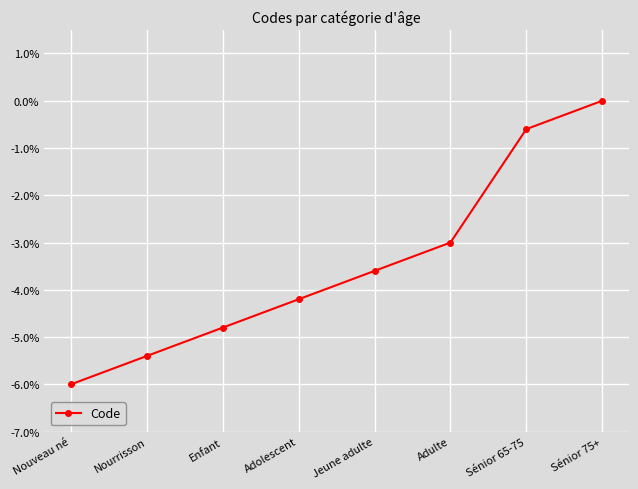

The value at Jeune adulte is -0.1. True or false?

False